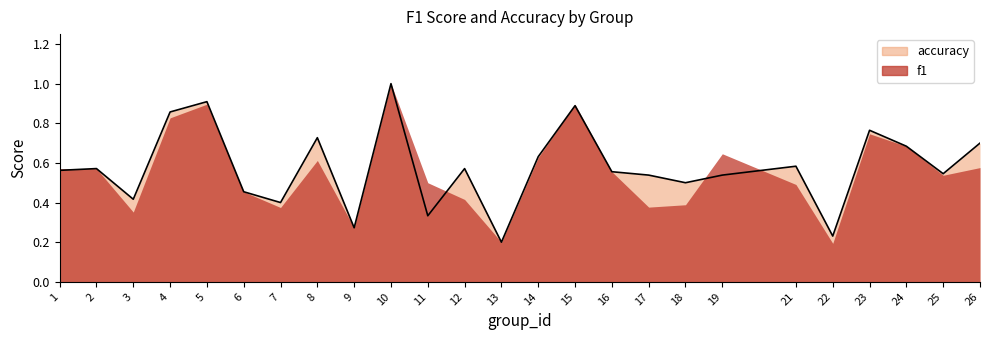

What is the greatest value displayed?

1.0